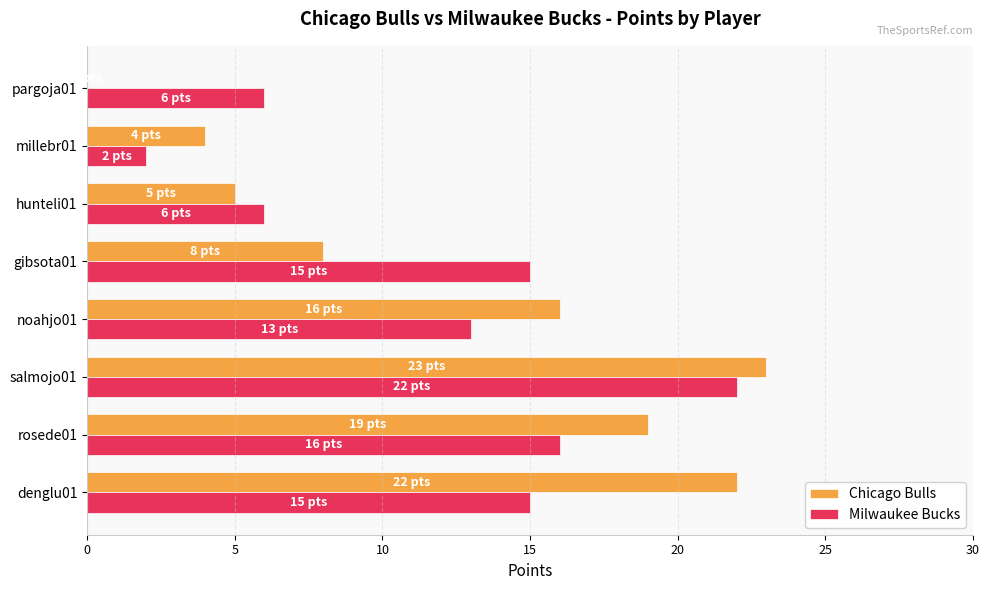

Where is Milwaukee Bucks nearest to the value 12?

noahjo01